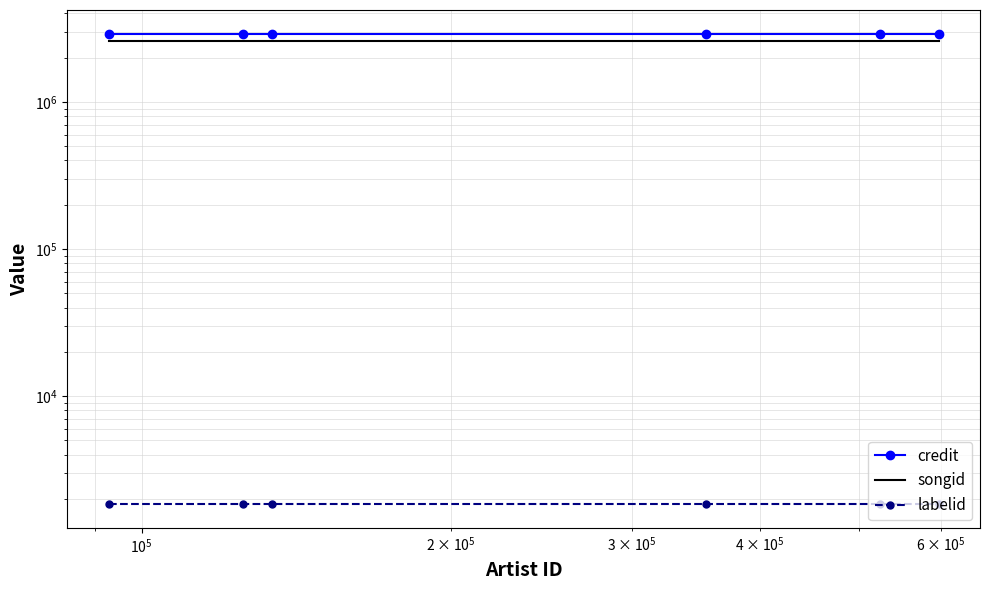

What are all the series names shown in the legend?

credit, songid, labelid